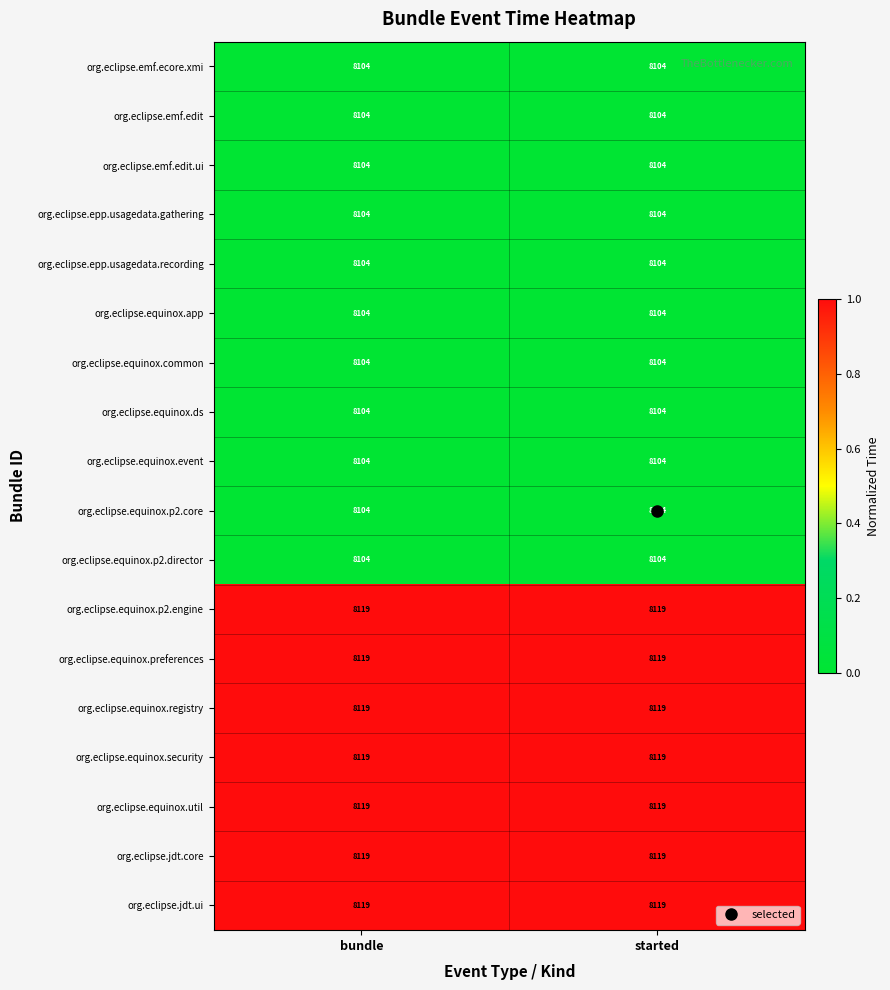

What is the spread (max minus min) of values at started?

15